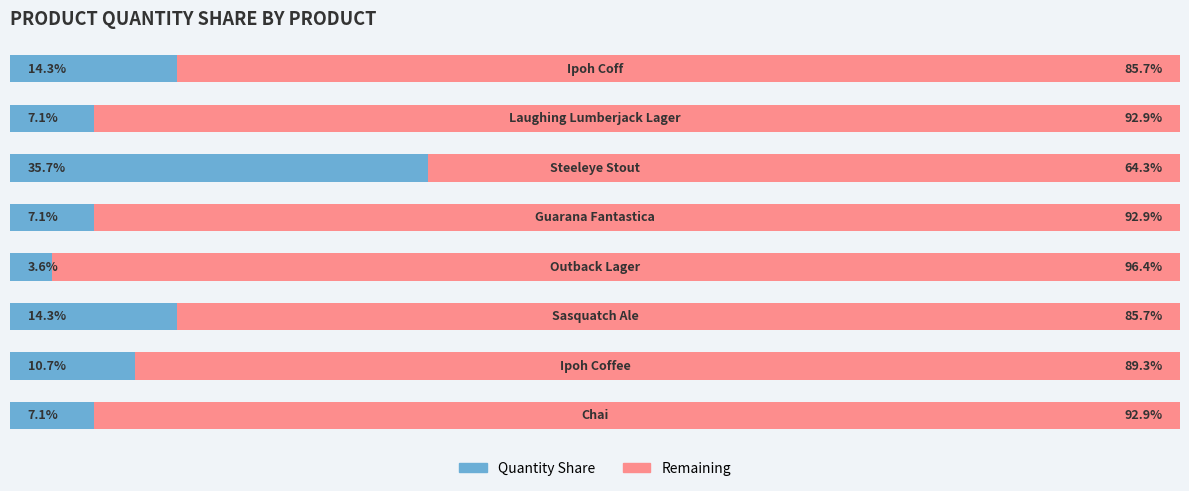

What are all the series names shown in the legend?

Quantity Share, Remaining